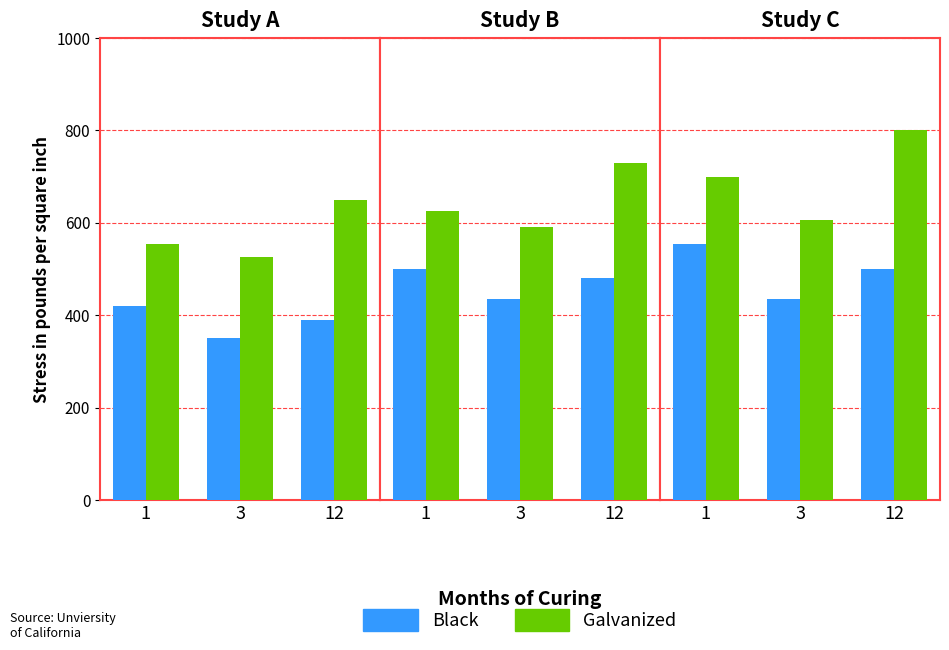

Which series has the largest total across all categories?

Galvanized